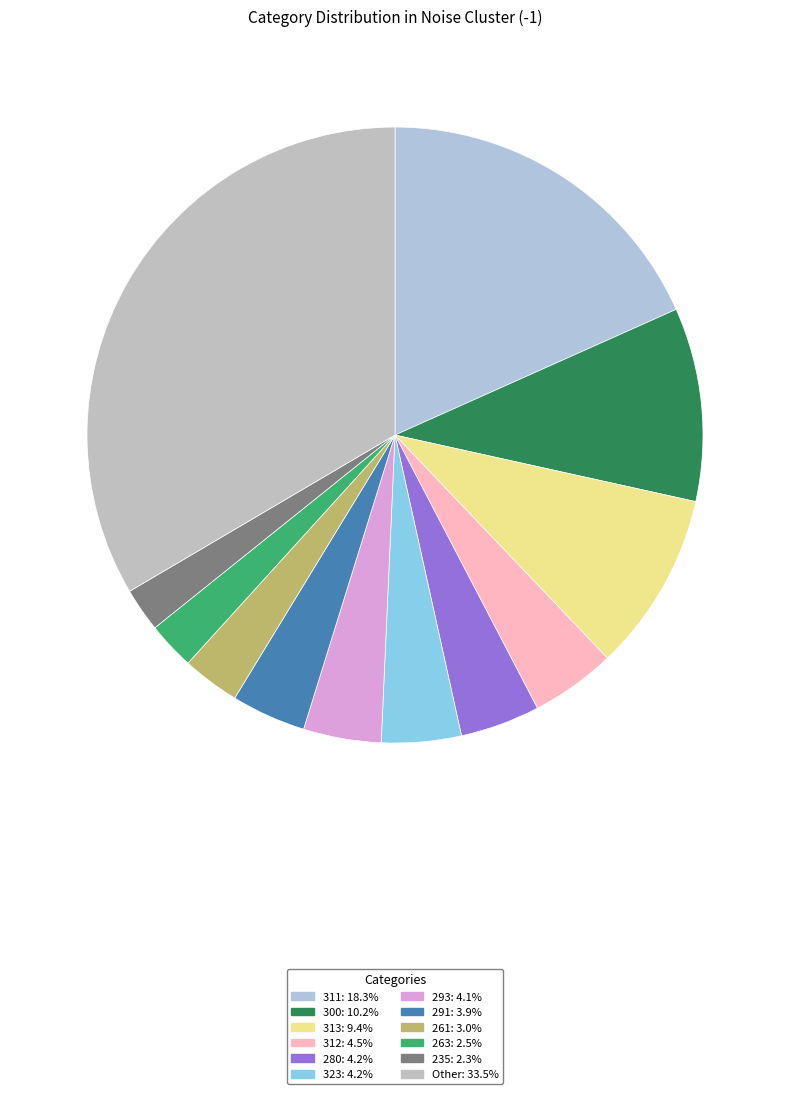

How many segments does this pie chart have?

12